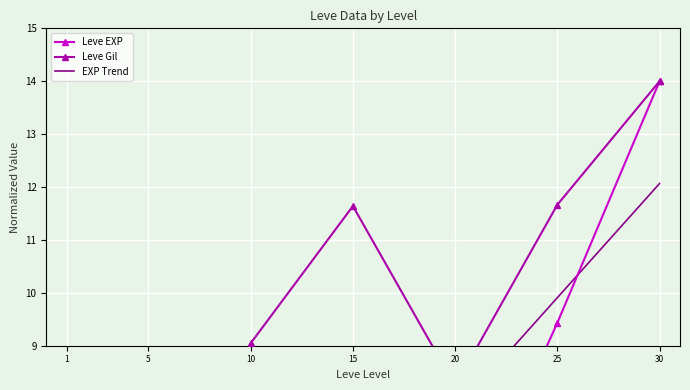

True or false: Leve EXP has a value of 7.3 at 20.

False